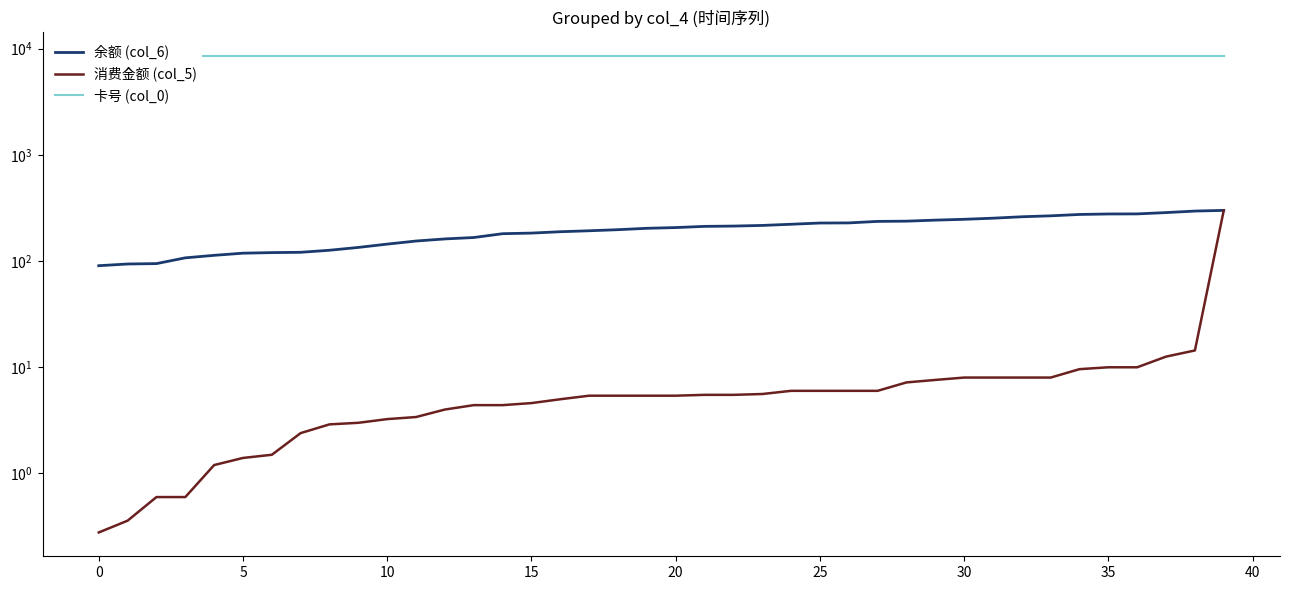

List the series in order of their peak value, lowest first.

消费金额 (col_5), 余额 (col_6), 卡号 (col_0)